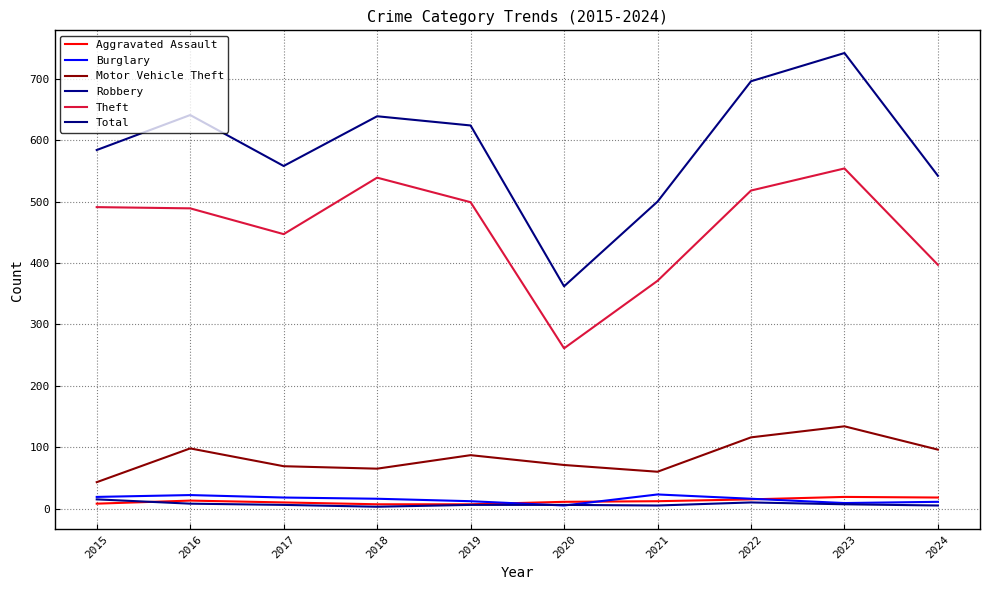

What is the difference between the highest and lowest values at 2021?

495